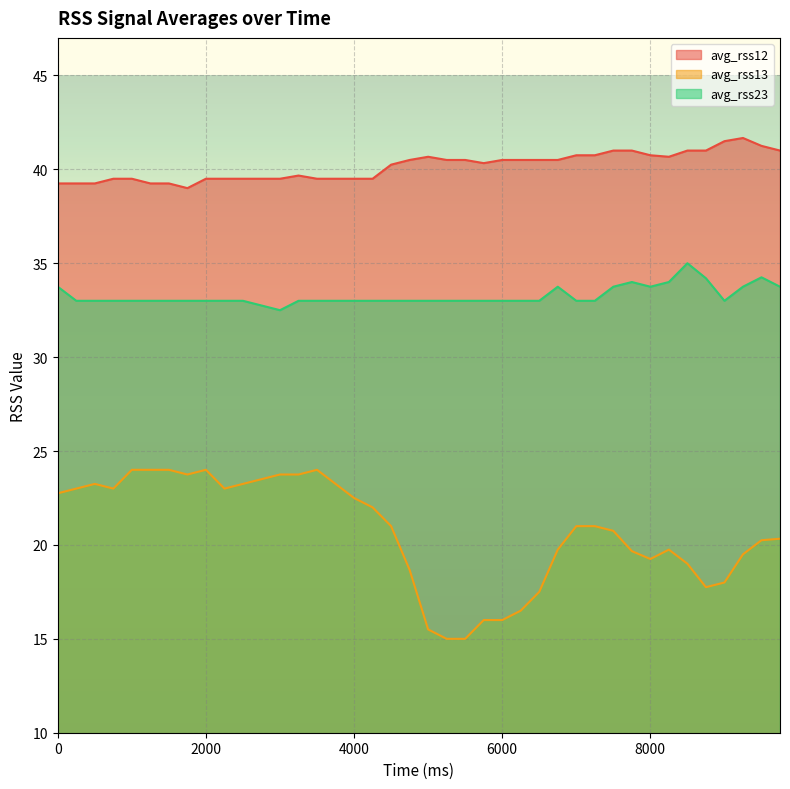

How many lines are shown in the chart?

3